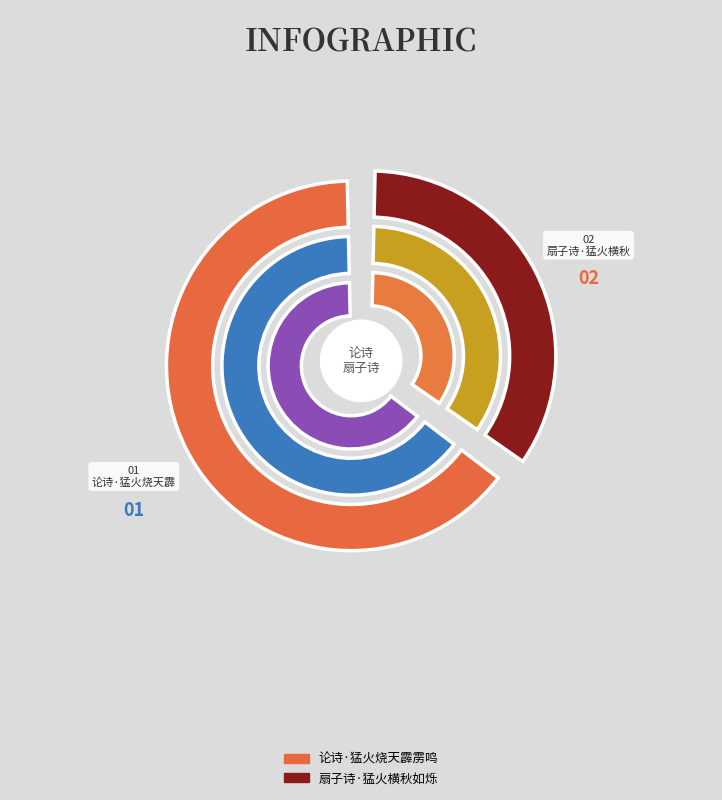

Which category has the smallest portion of the pie?

扇子诗·猛火横秋如烁